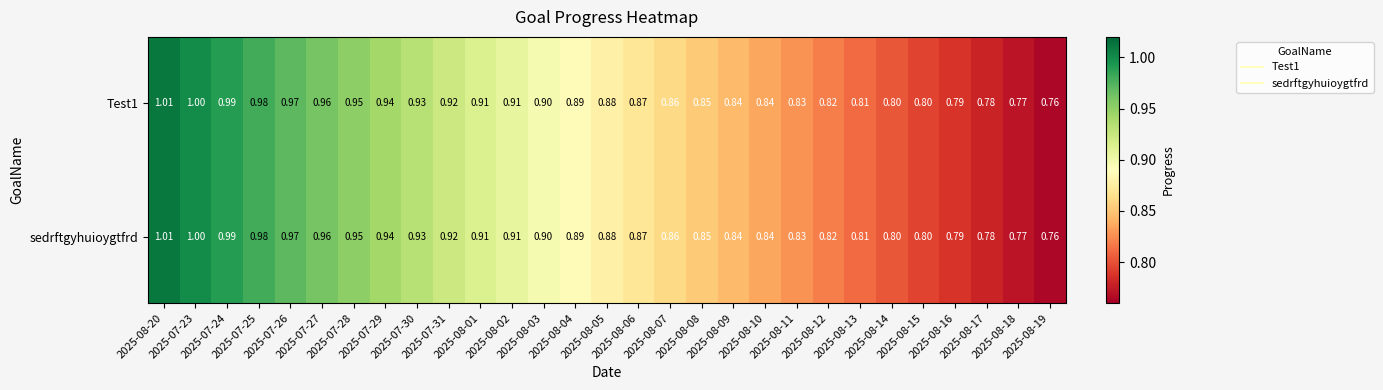

Rank the series at 2025-08-14 from highest to lowest value.

Test1, sedrftgyhuioygtfrd